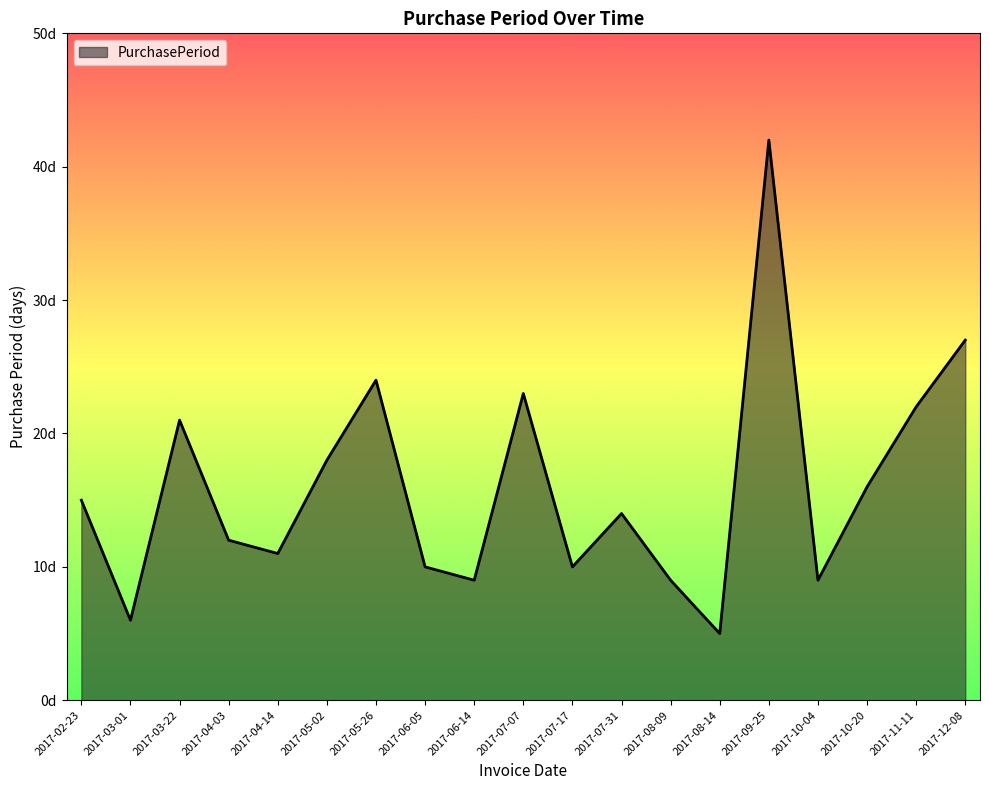

Reading left to right, extract all data points from this chart.

15	6	21	12	11	18	24	10	9	23	10	14	9	5	42	9	16	22	27